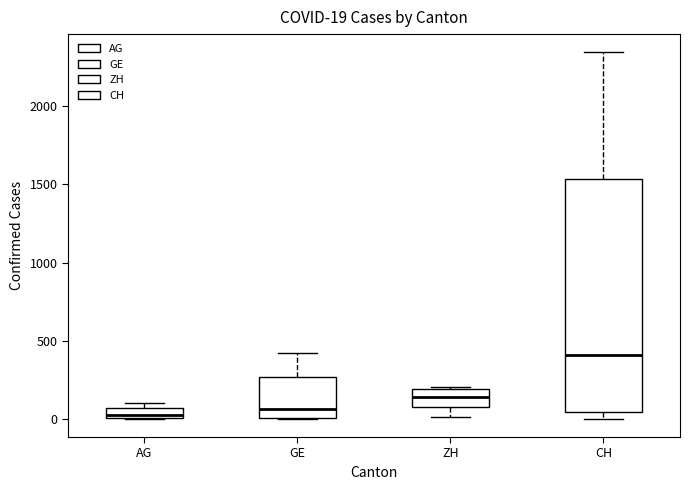

Which box is the tallest, from its lower edge to its upper edge?

CH